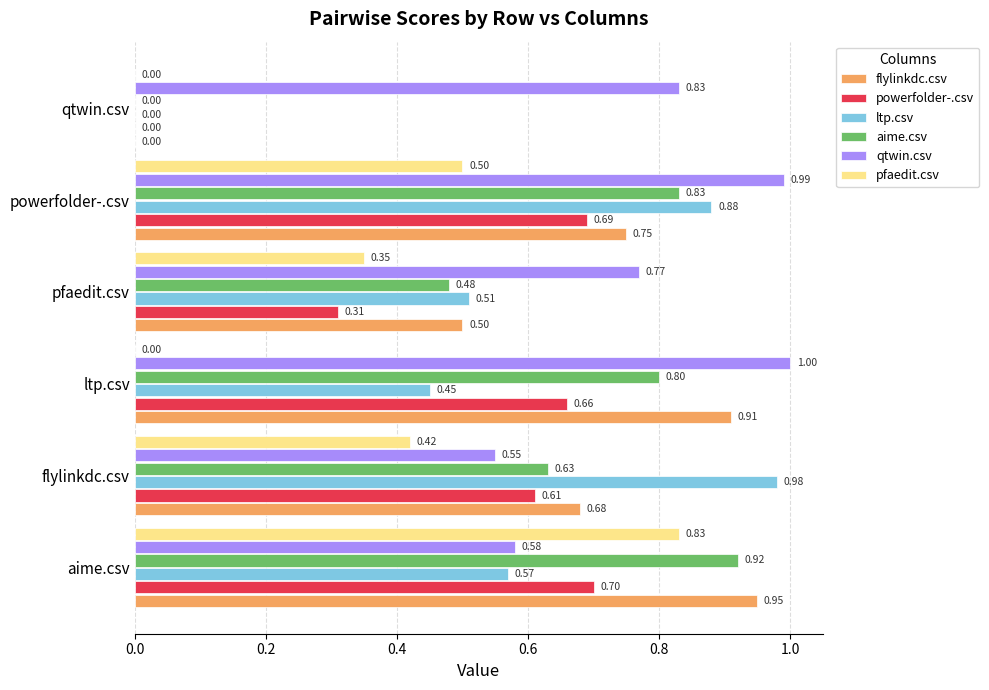

Where is qtwin.csv nearest to the value 0?

flylinkdc.csv